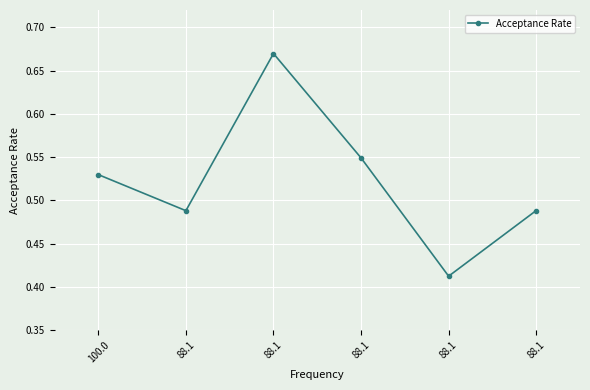

How many lines are shown in the chart?

1